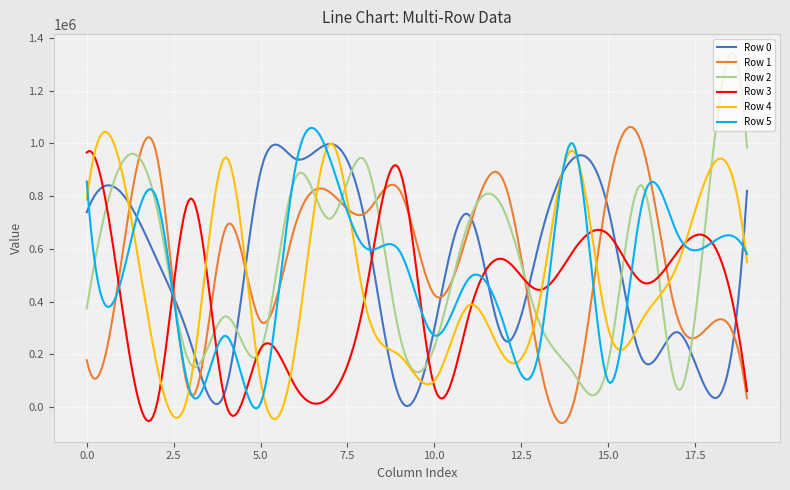

After their last crossing, which series has the higher values: Row 4 or Row 5?

Row 5